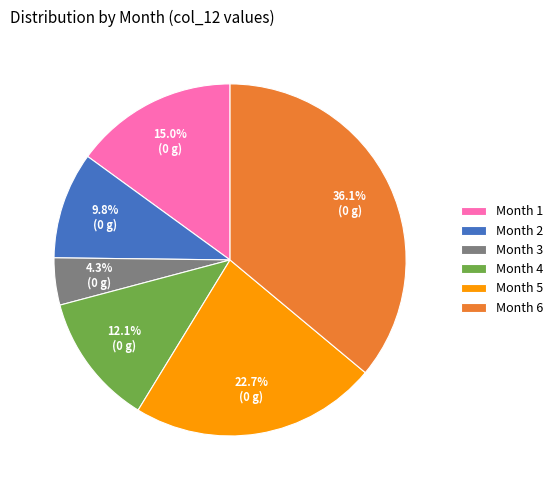

Does any single category account for the majority?

No